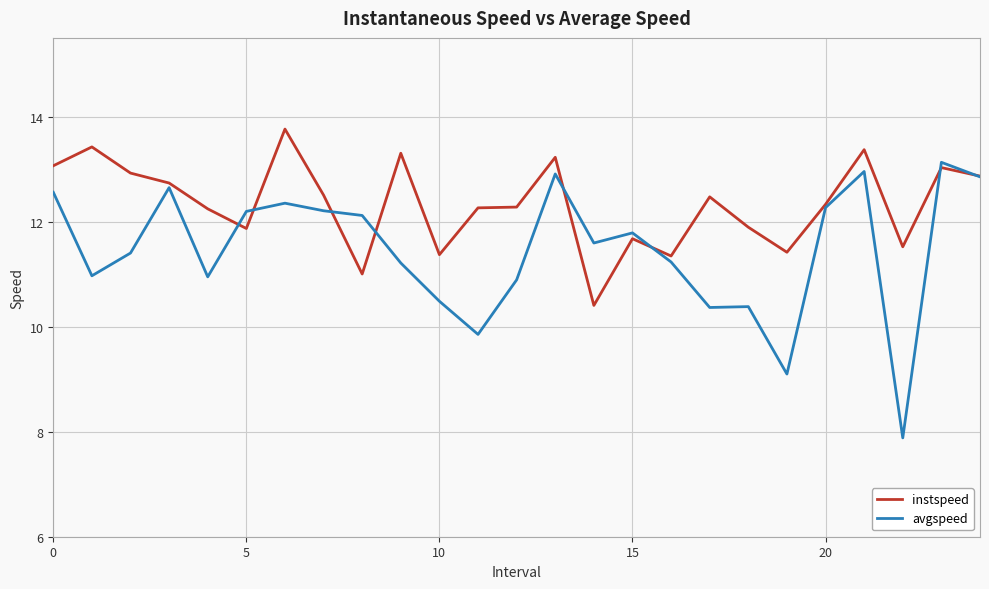

What is the sum of all instspeed values?

308.3